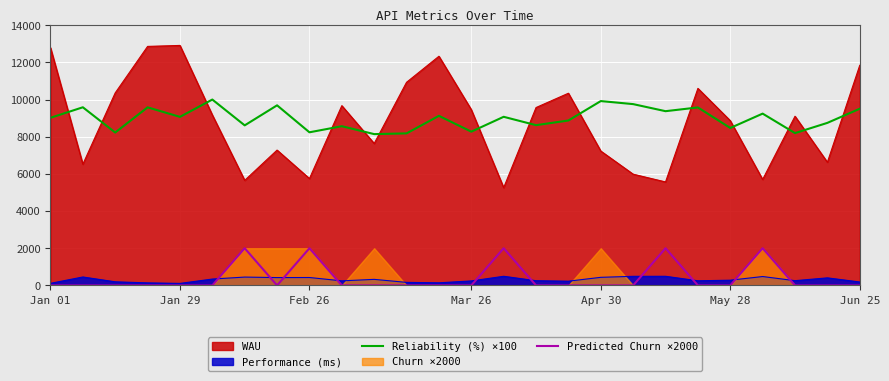

True or false: Reliability (%) ×100 and Predicted Churn ×2000 intersect in this chart.

False